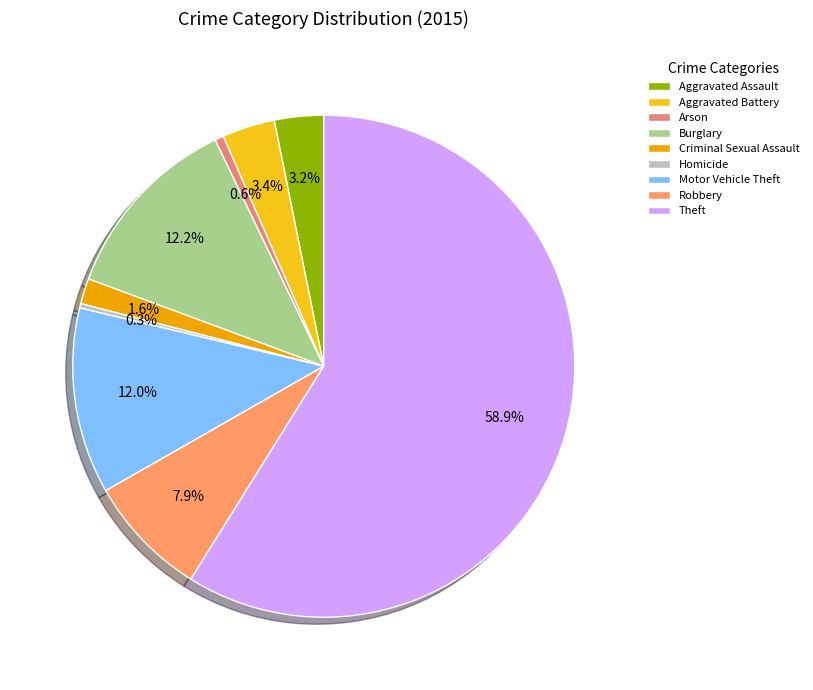

Which has a higher value, Burglary or Aggravated Battery?

Burglary